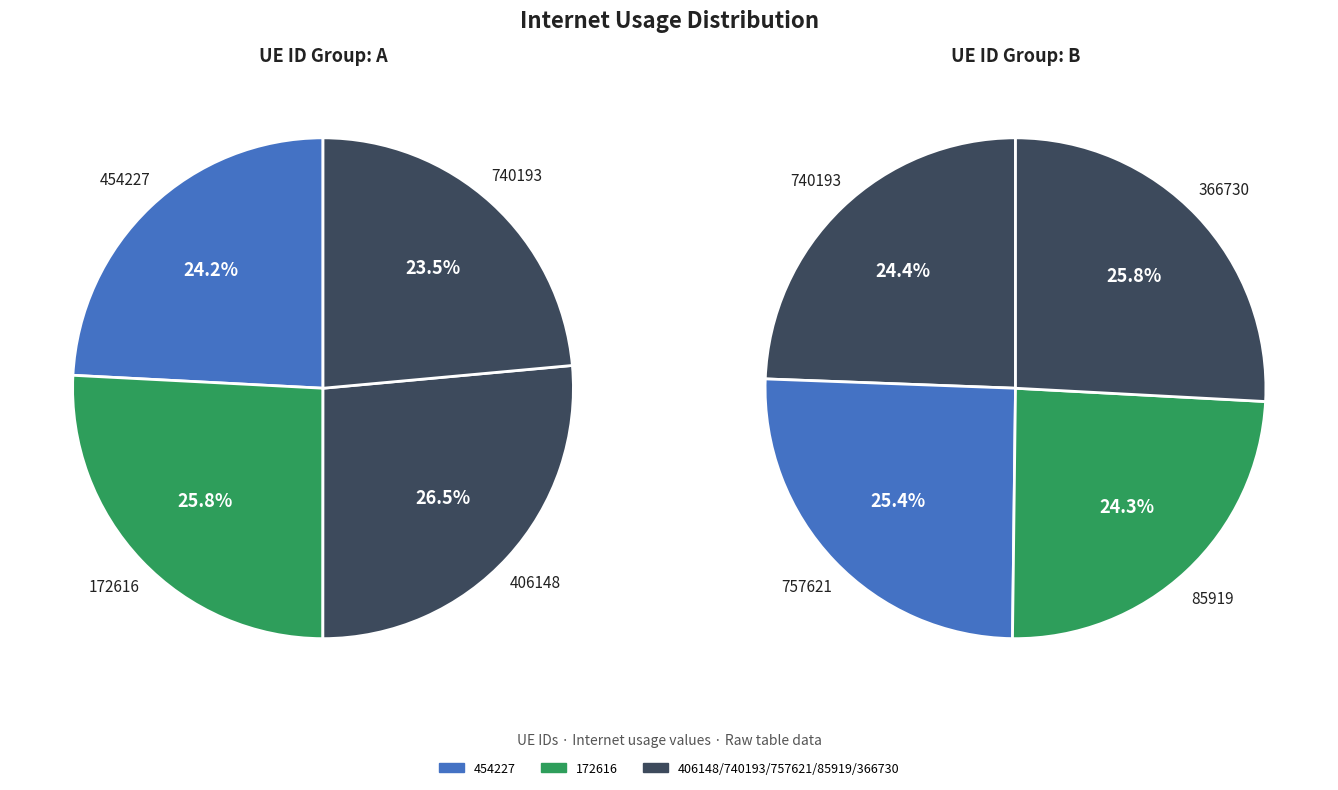

Is there a majority slice in this chart?

No